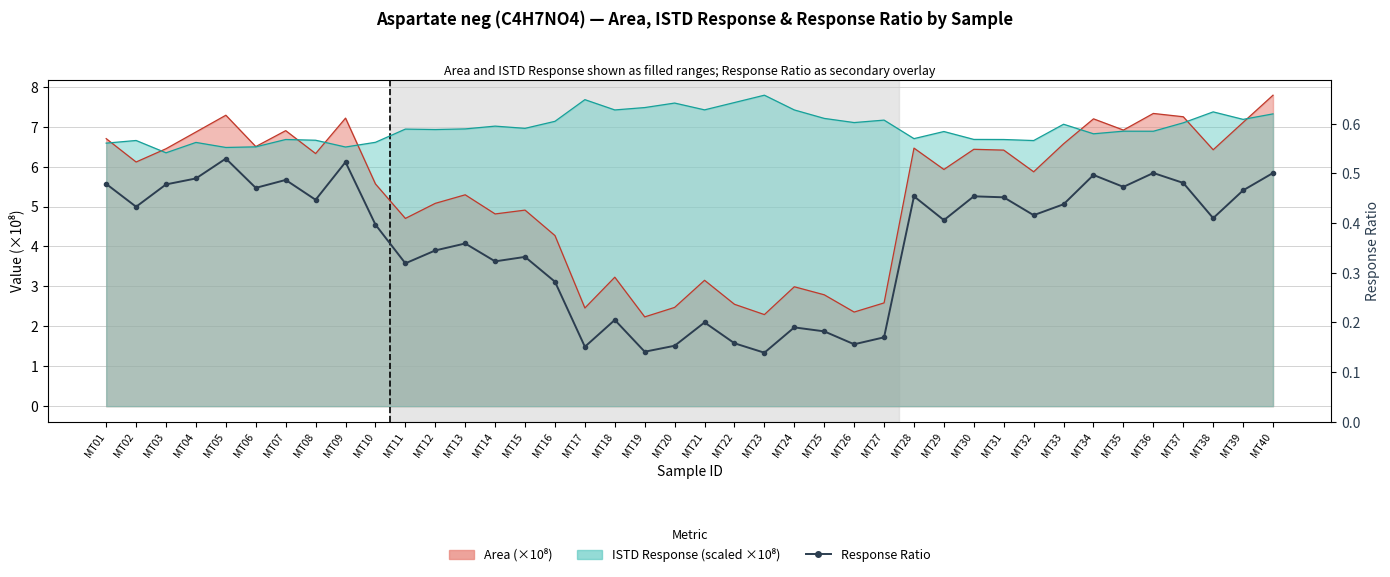

Which has a higher value, MT38 or MT08?

MT08